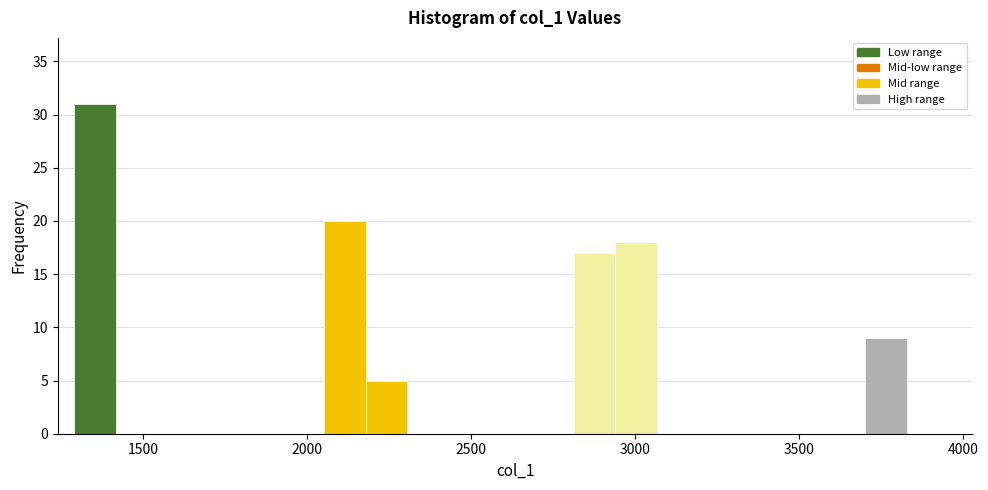

Read against the x-axis, roughly where is the centre of the tallest bar?

1350